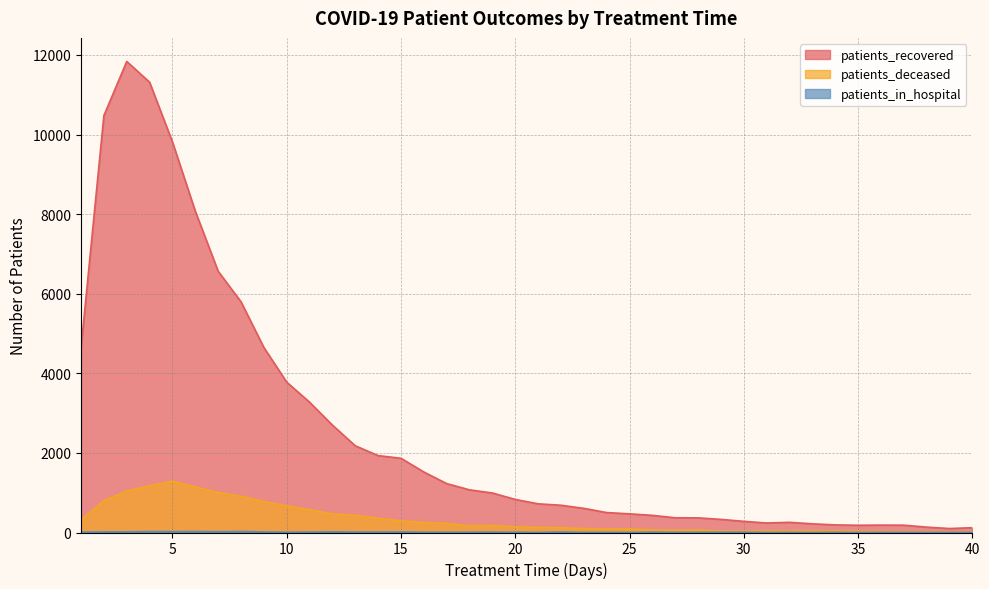

Read the patients_in_hospital value at 26, to the nearest 10.

10